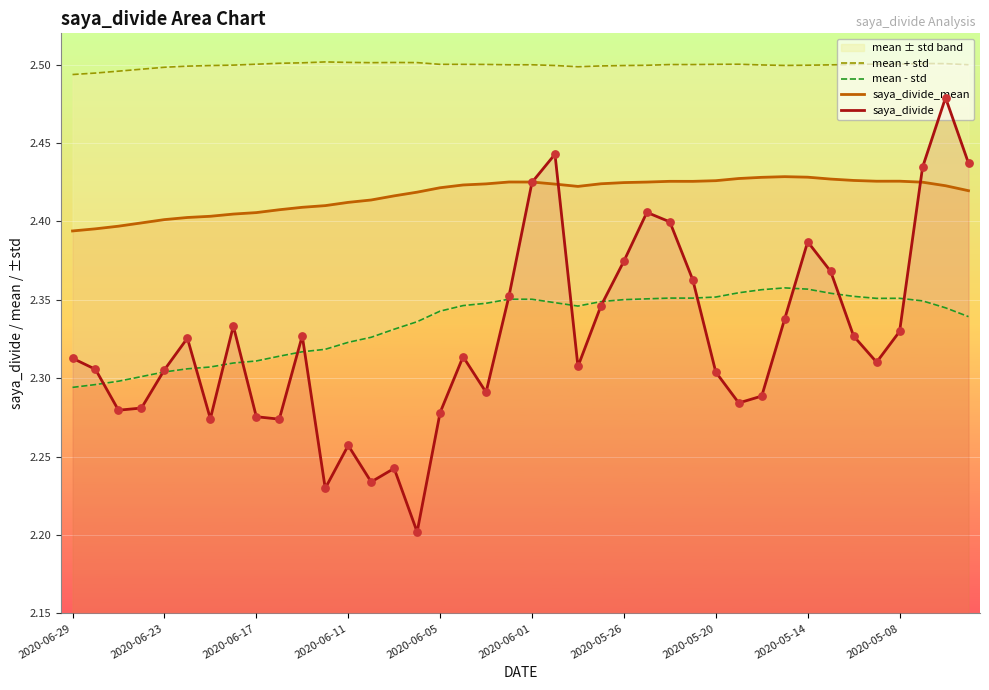

Which series contains the lowest Y value?

saya_divide